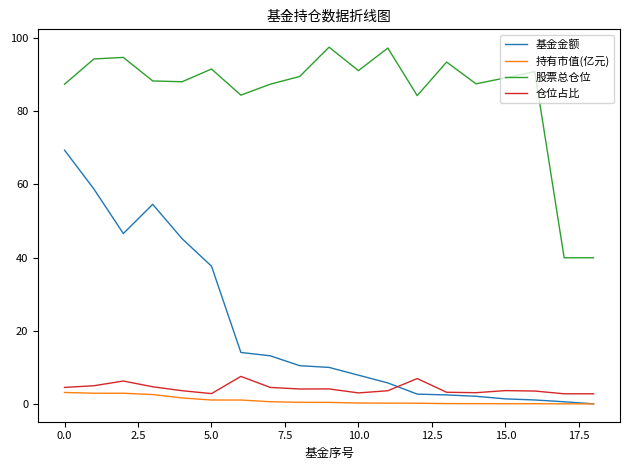

True or false: 仓位占比 and 股票总仓位 cross at least once.

False